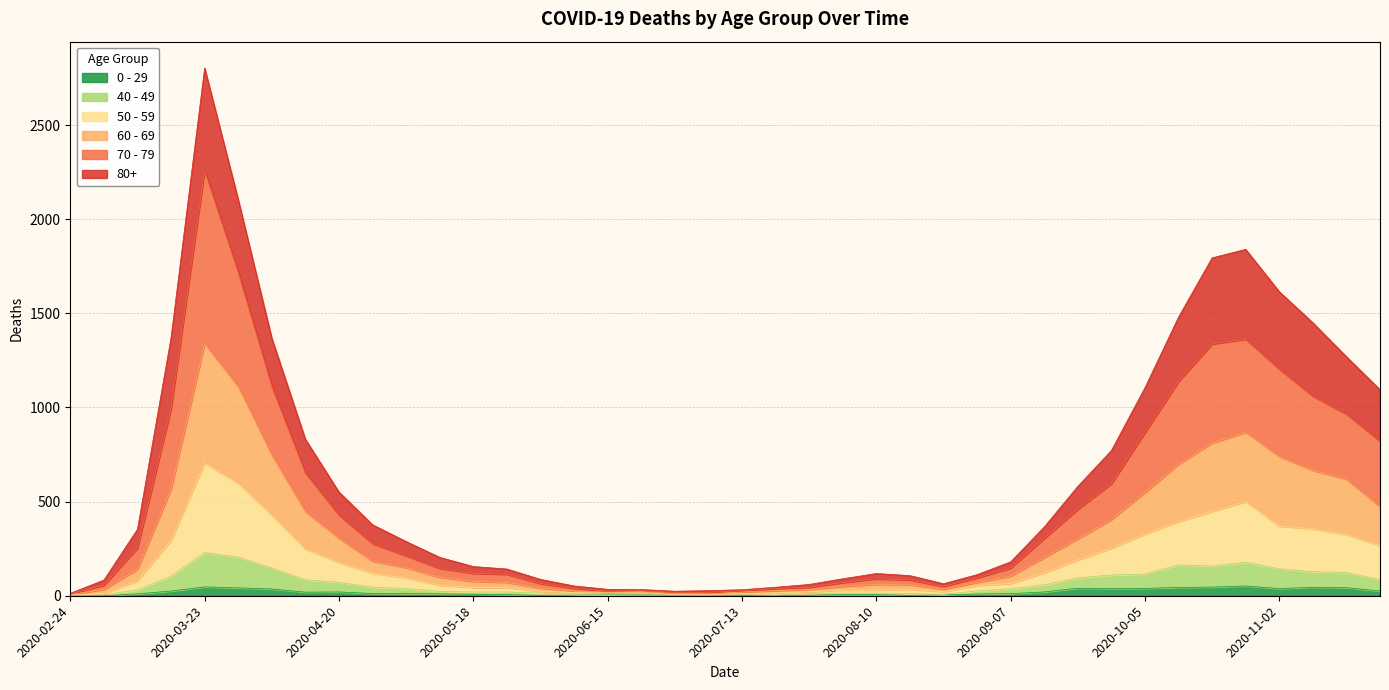

What is the label of the 8th point from the left?

2020-04-13